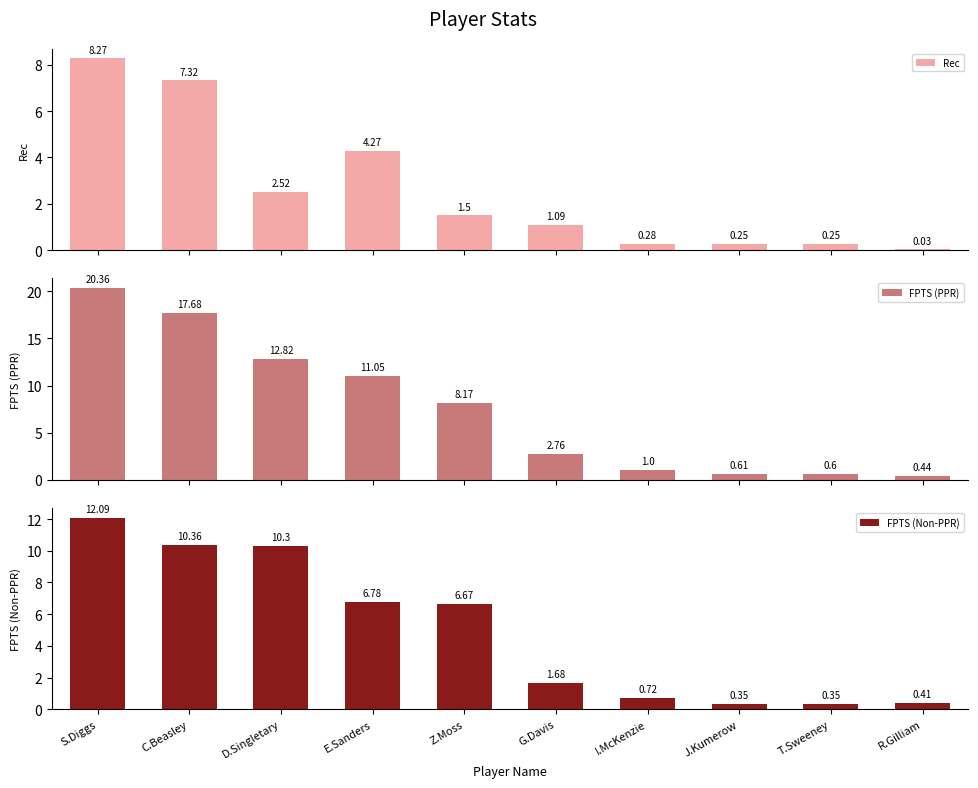

Is the value of Rec at C.Beasley greater than the value of FPTS (PPR) at T.Sweeney?

Yes